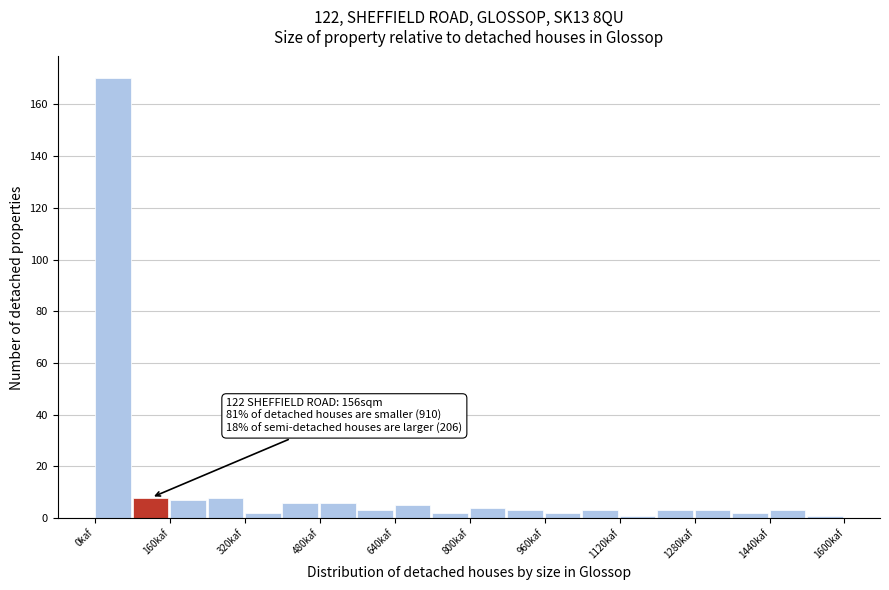

Which range on the x-axis has the tallest bar?

0 to 80